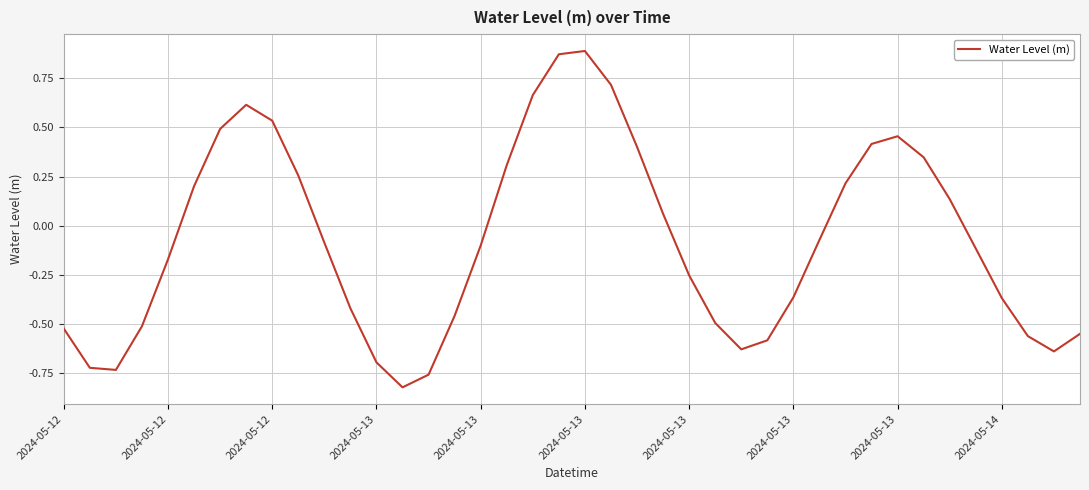

How many points are higher than both their immediate neighbors (excluding endpoints)?

3